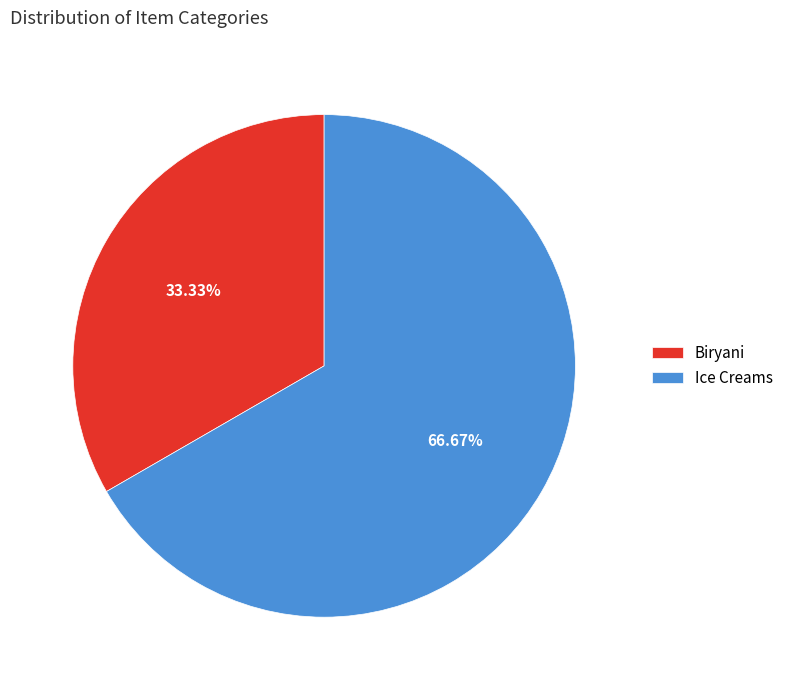

What is the ratio of the value at Biryani to the value at Ice Creams?

0.5